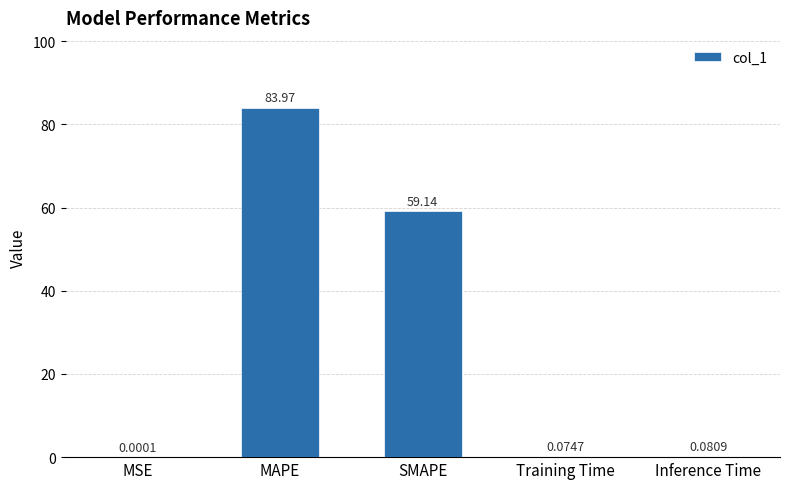

Between MSE and MAPE, which is larger?

MAPE